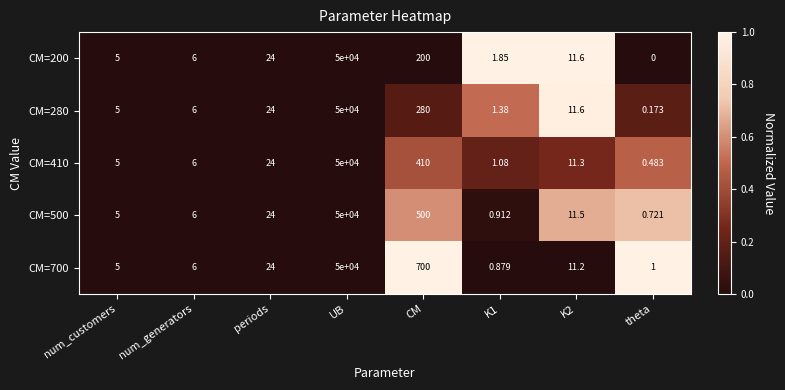

How many series are shown in this chart?

5